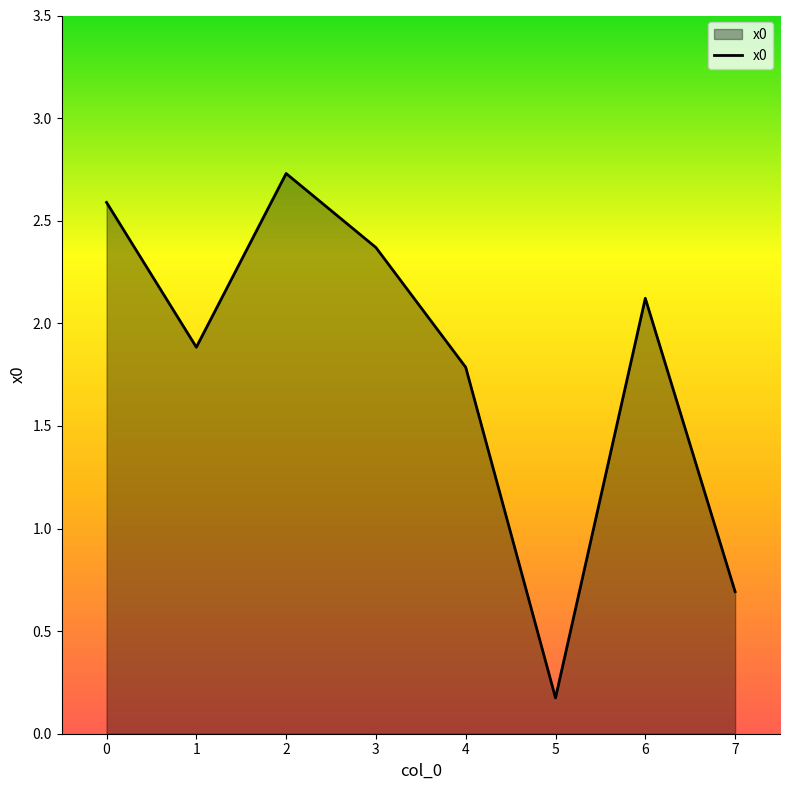

Reading left to right, extract all data points from this chart.

2.6	1.9	2.7	2.4	1.8	0.2	2.1	0.7